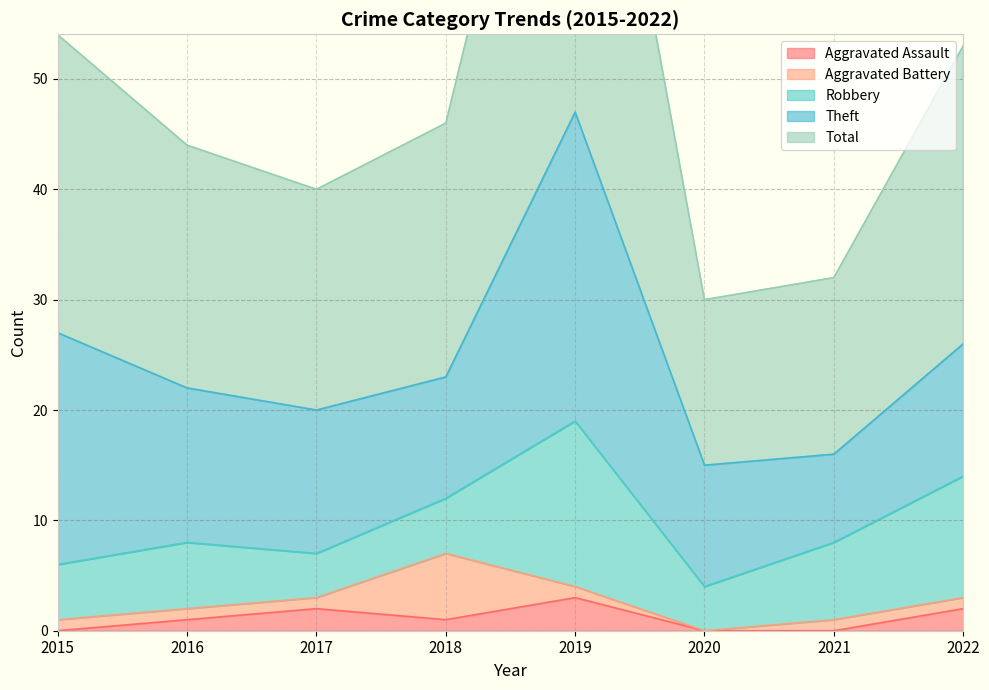

Reading right to left, what are all the values shown in this chart?

Aggravated Assault: 2022=2	2021=0	2020=0	2019=3	2018=1	2017=2	2016=1	2015=0
Aggravated Battery: 2022=1	2021=1	2020=0	2019=1	2018=6	2017=1	2016=1	2015=1
Robbery: 2022=11	2021=7	2020=4	2019=15	2018=5	2017=4	2016=6	2015=5
Theft: 2022=12	2021=8	2020=11	2019=28	2018=11	2017=13	2016=14	2015=21
Total: 2022=27	2021=16	2020=15	2019=47	2018=23	2017=20	2016=22	2015=27